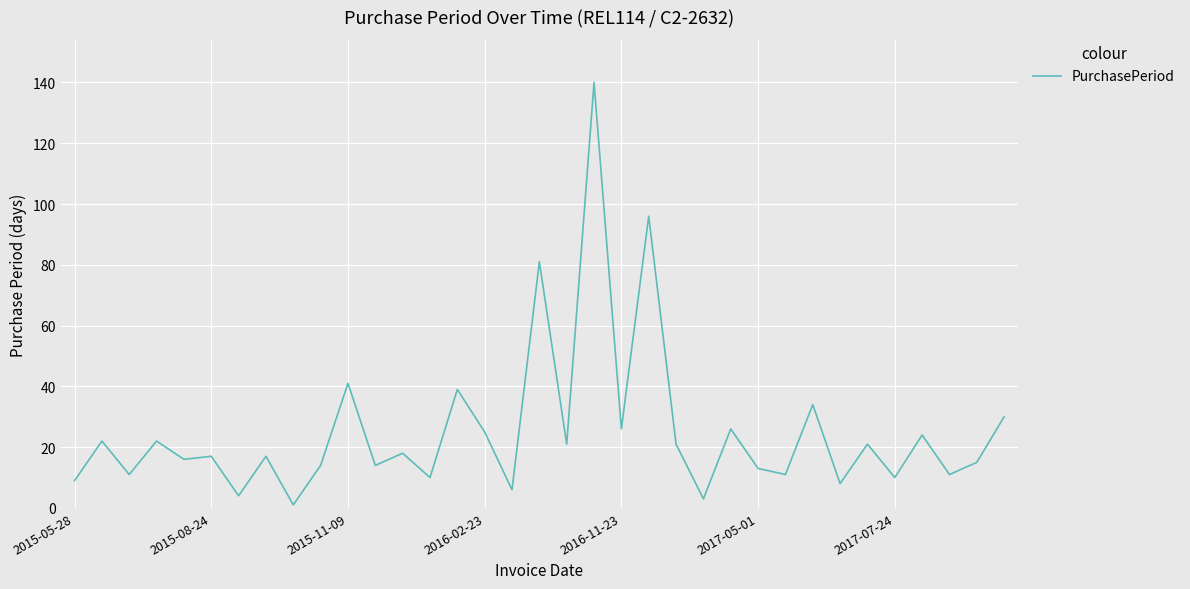

What is the maximum value shown in the chart?

140